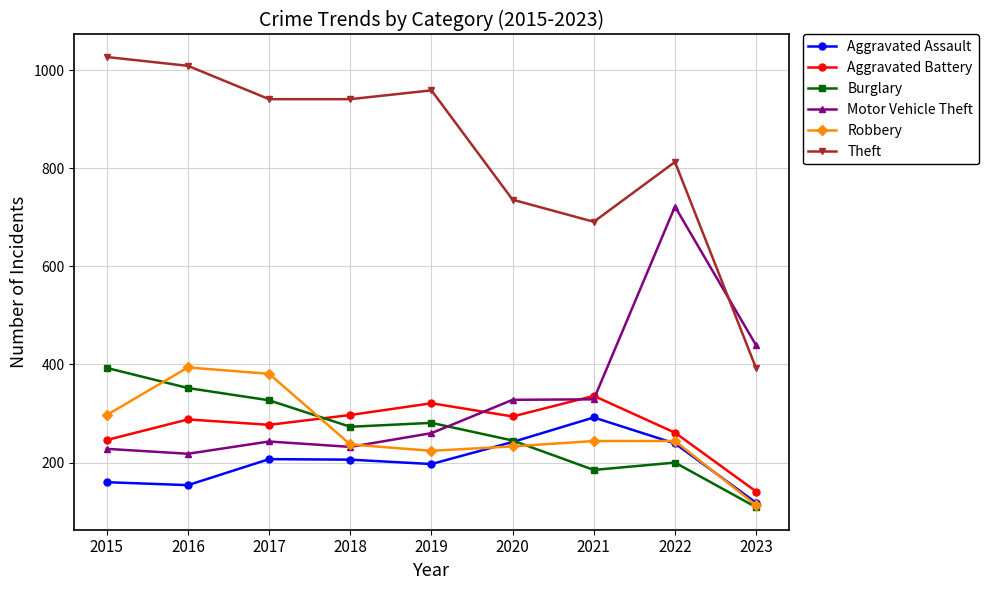

Is the value of Aggravated Battery at 2018 greater than the value of Burglary at 2018?

Yes